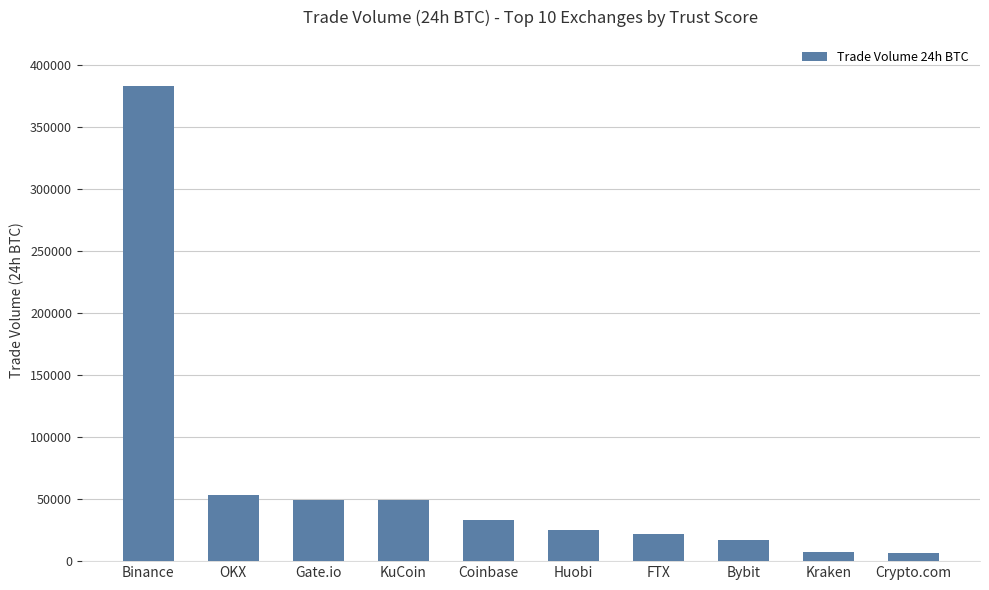

What is the change in value from Binance to KuCoin?

-333487.8